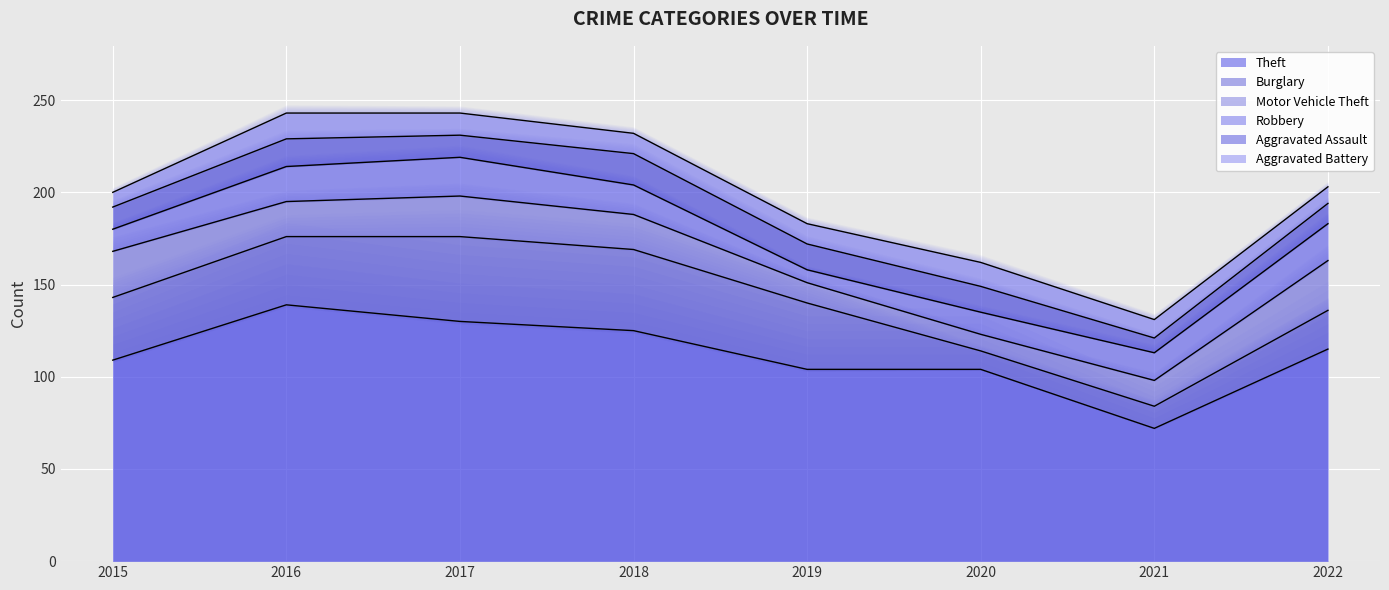

What is the sum of the Robbery values at 2020 and 2017?

33